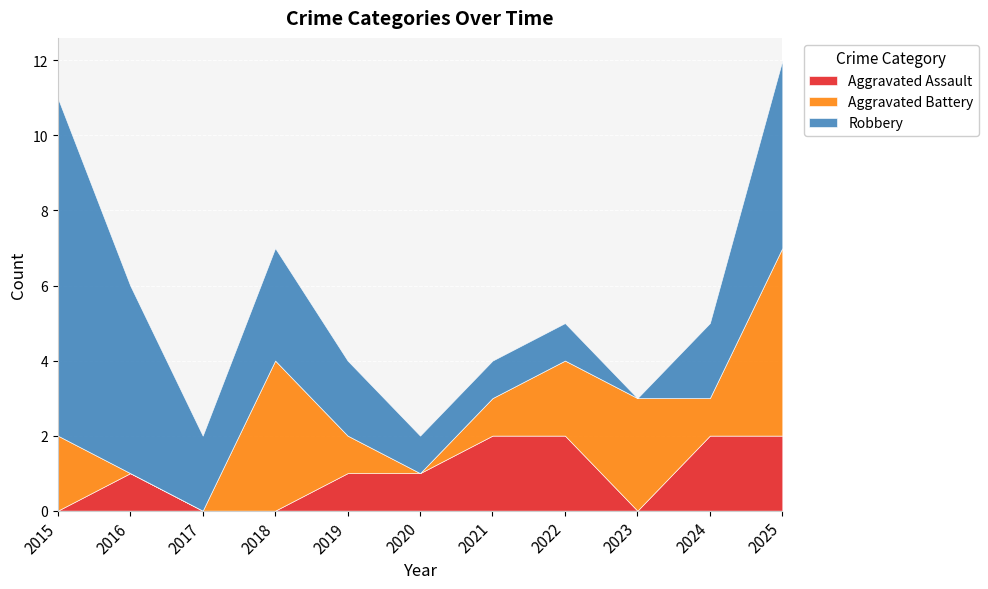

What is the value of the Robbery point at the 1st from the left?

9